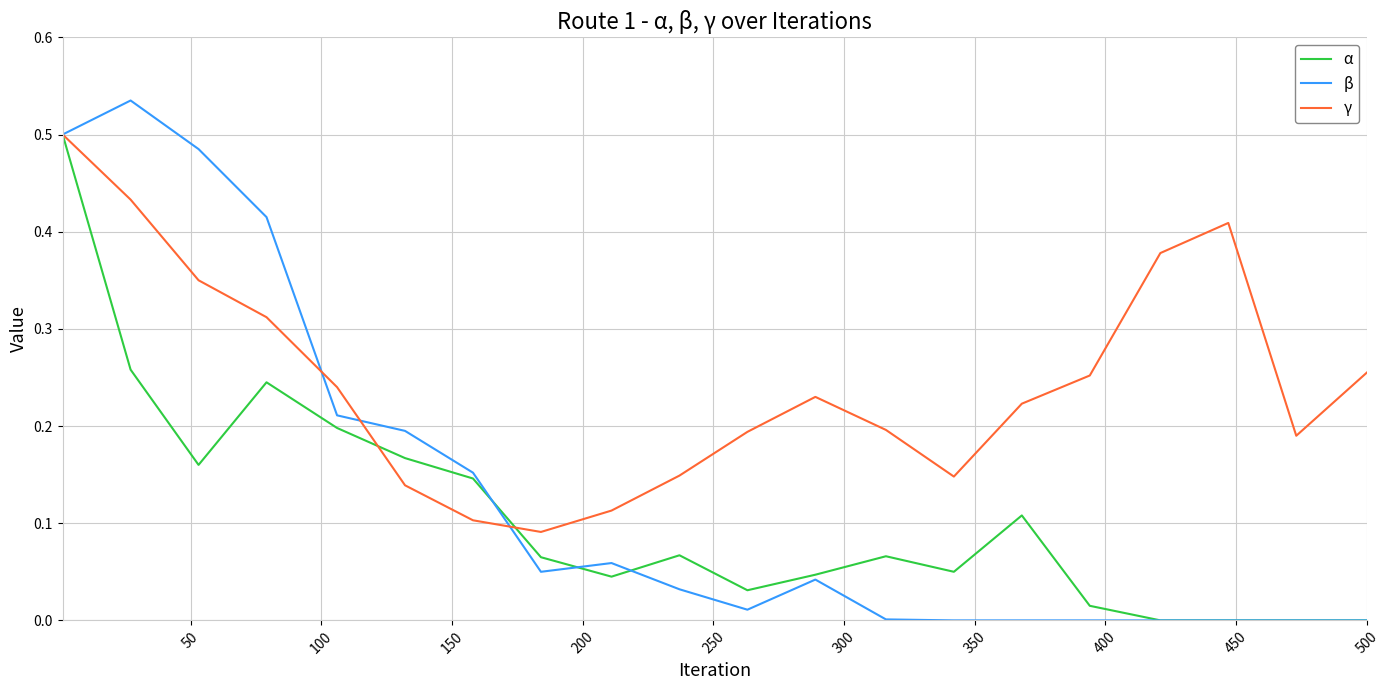

Which series has the largest total across all categories?

γ